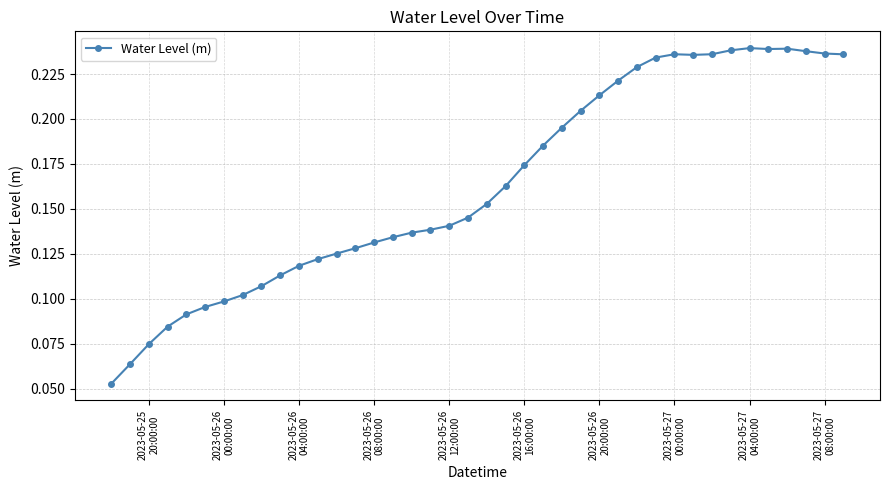

How many values are between 0 and 1?

40